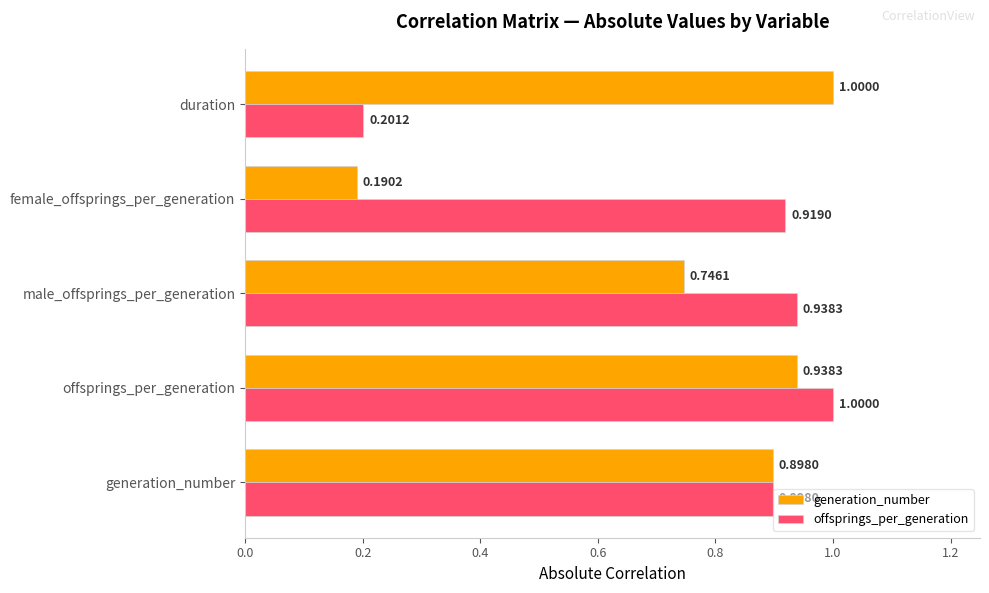

Which category has the lowest value in the offsprings_per_generation series?

duration